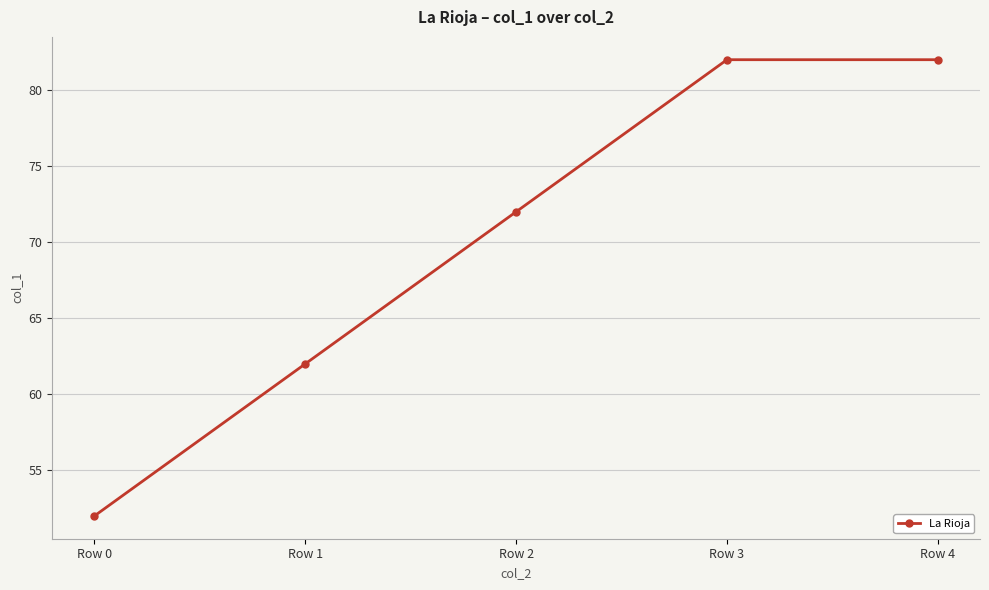

What is the value of the 5th point from the left?

82